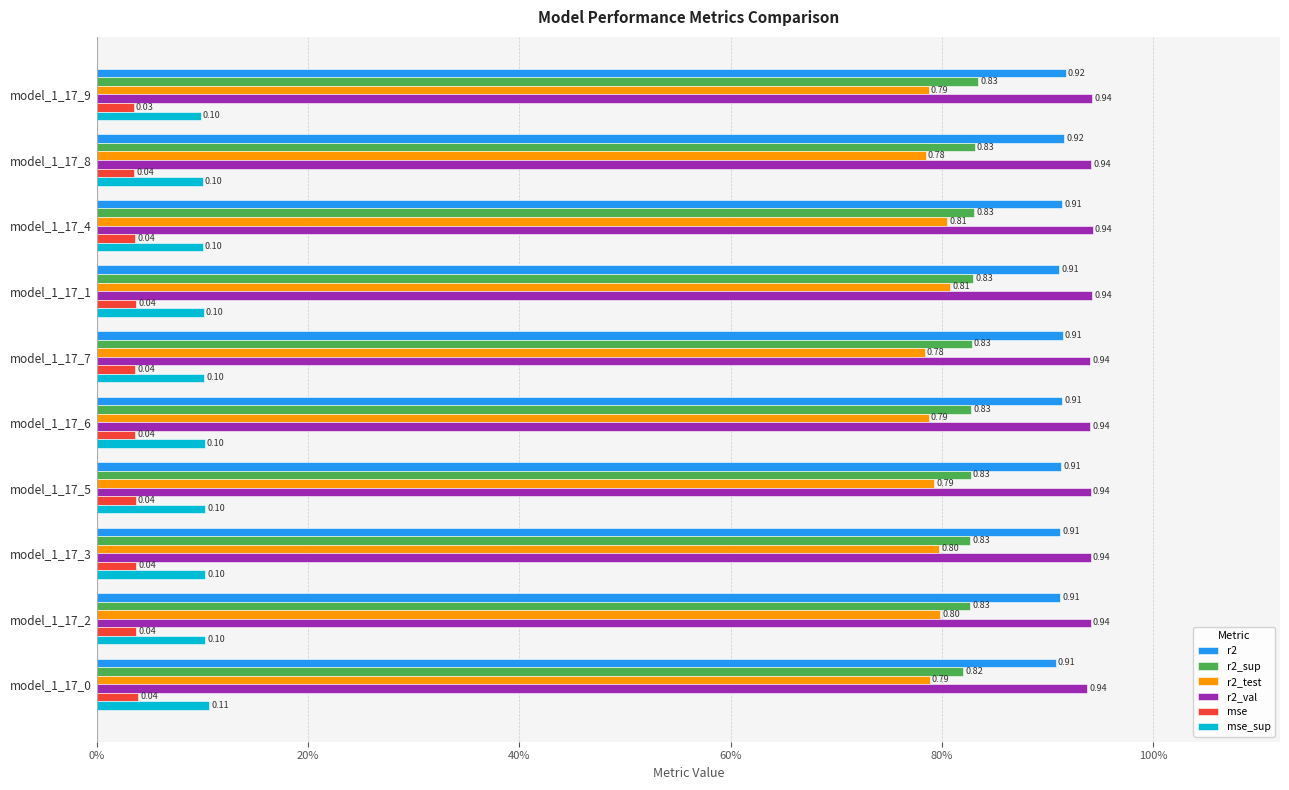

What is the highest value of the r2 series?

0.9